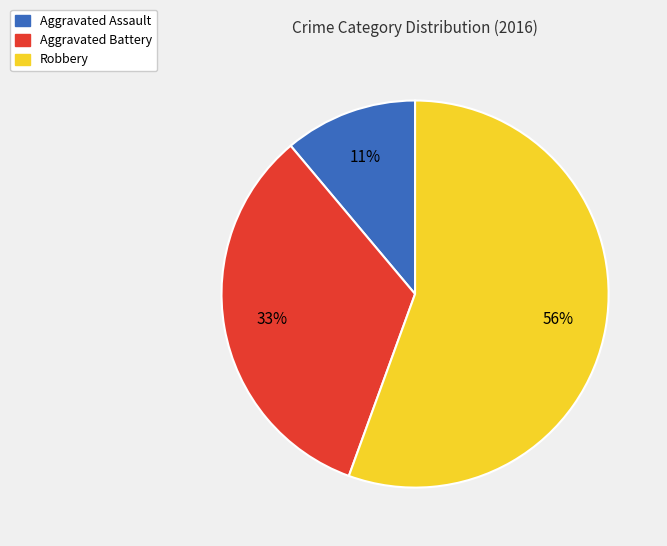

To the nearest percent, what is the combined percentage of Aggravated Assault and Aggravated Battery?

44%